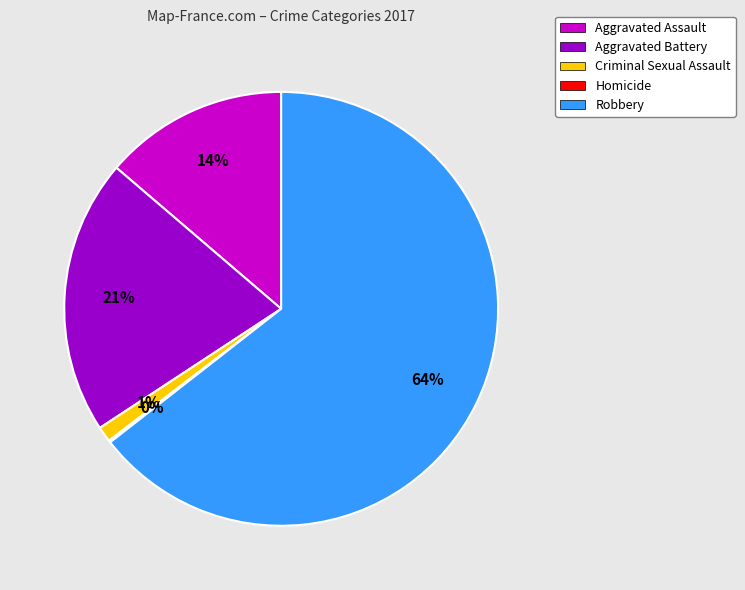

Is there any slice that represents more than half of the pie?

Yes